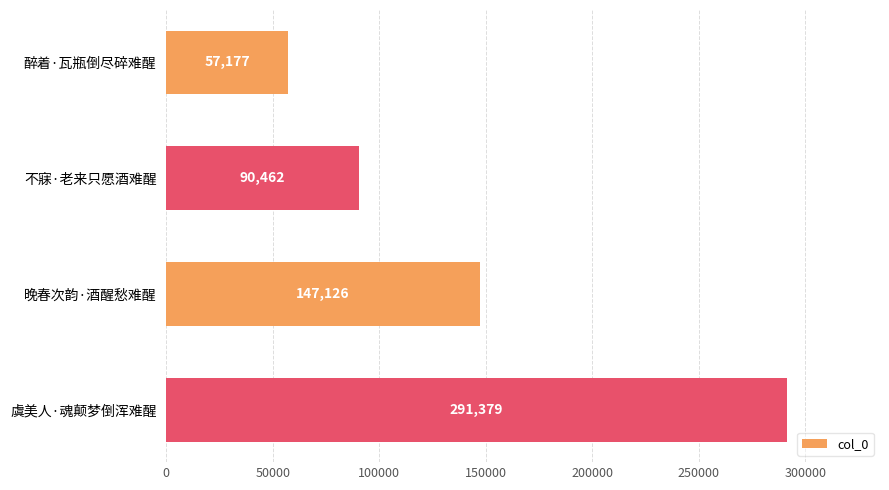

How many bars are there in total?

4